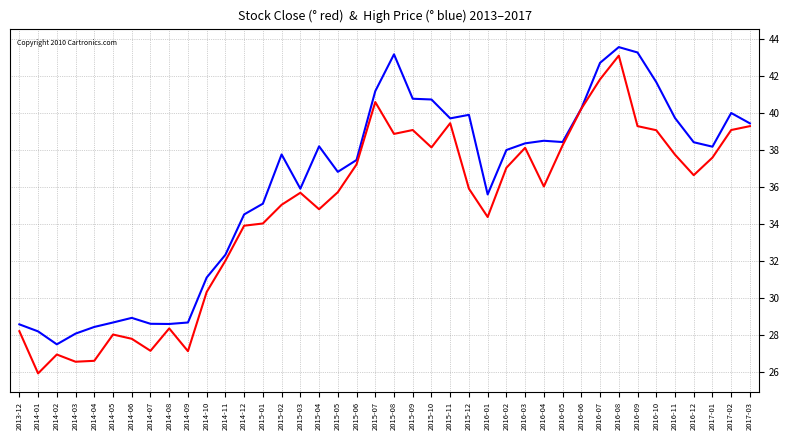

What is the minimum value shown in the chart?

25.9